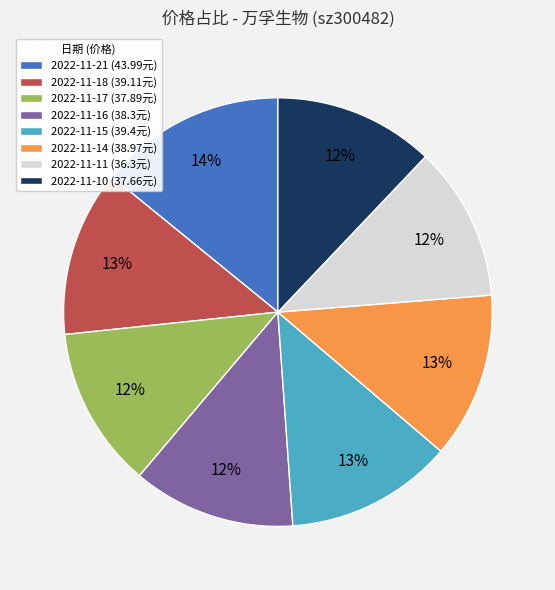

Which slice is the largest?

2022-11-21